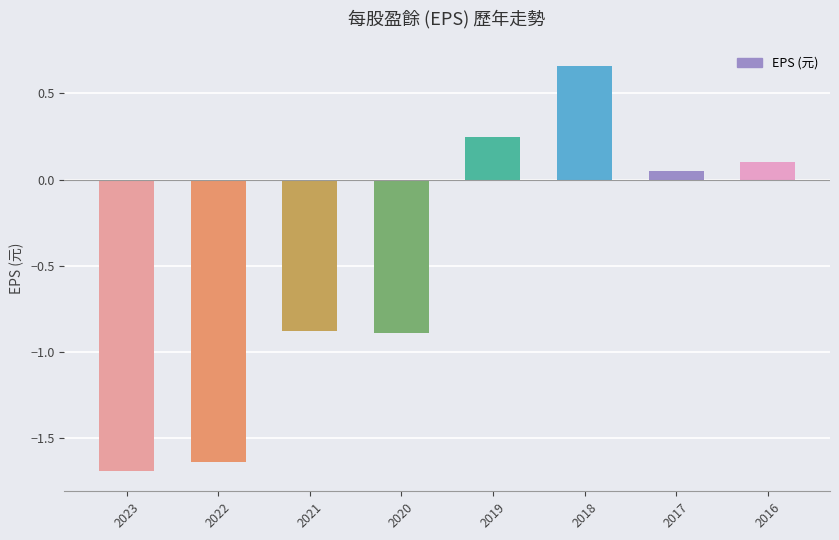

Is it true that the value at 2020 is -0.5?

False